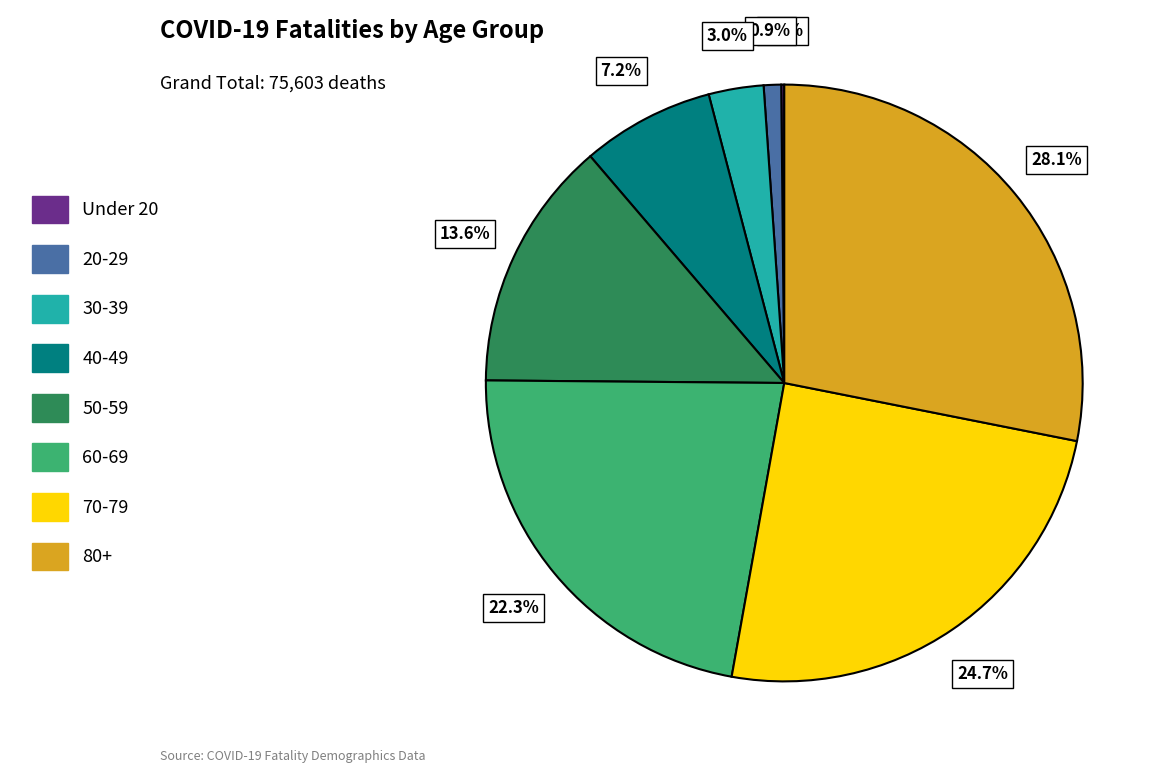

Between 60-69 and 20-29, which is larger?

60-69